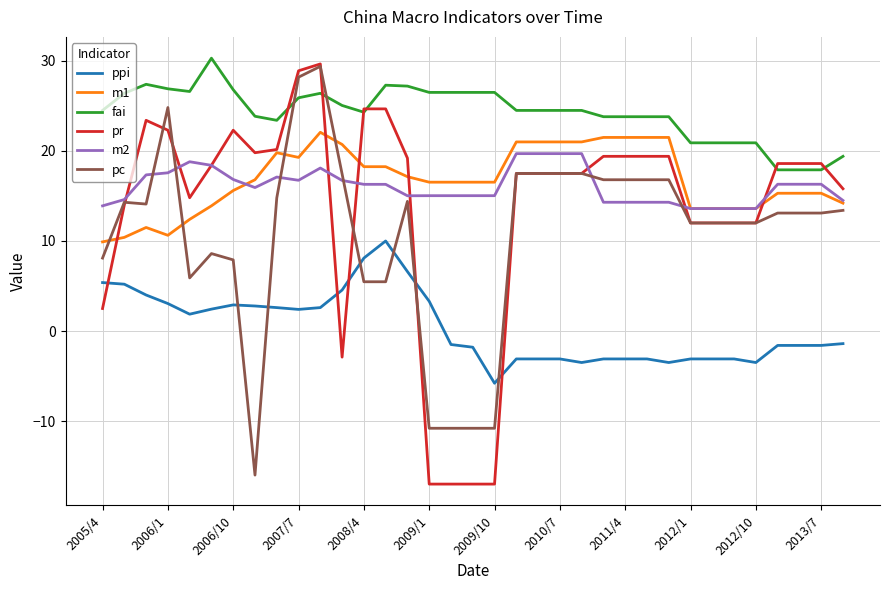

What is the minimum value for m1?

9.9